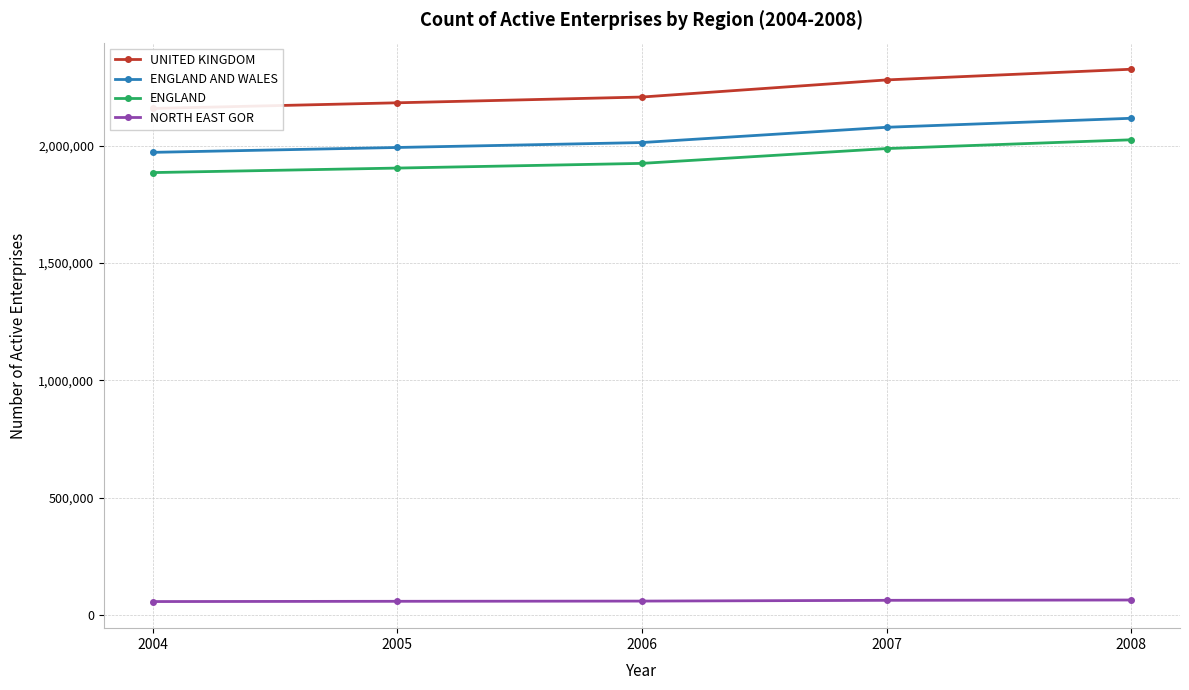

Is it true that ENGLAND equals 2024990 at 2008?

True